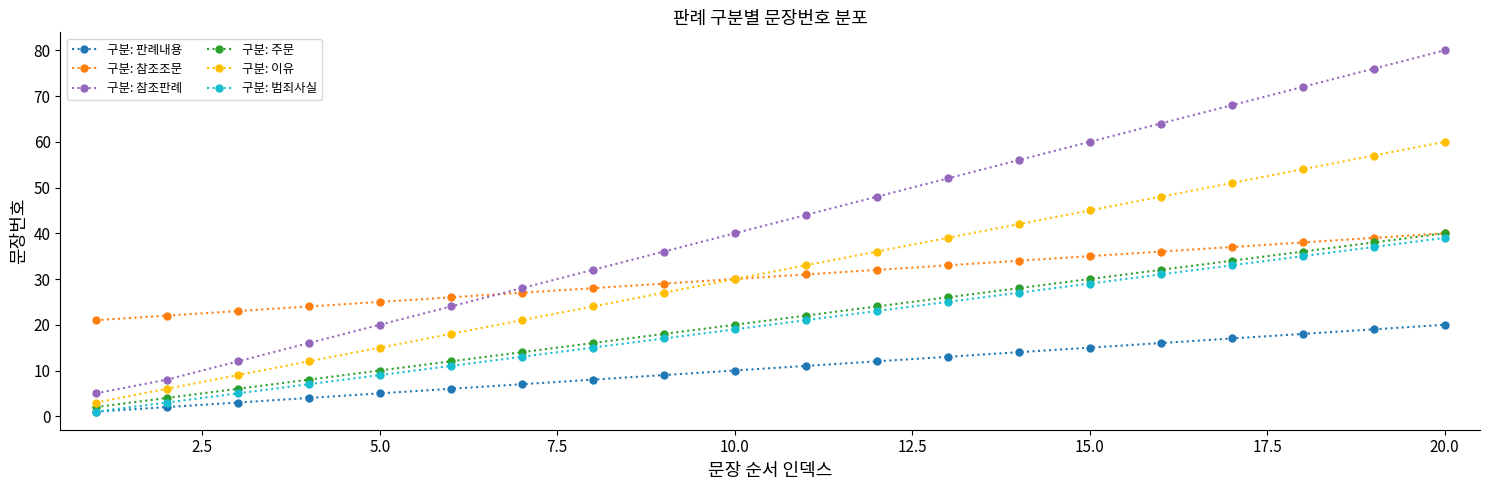

Which series has the largest total across all categories?

구분: 참조판례